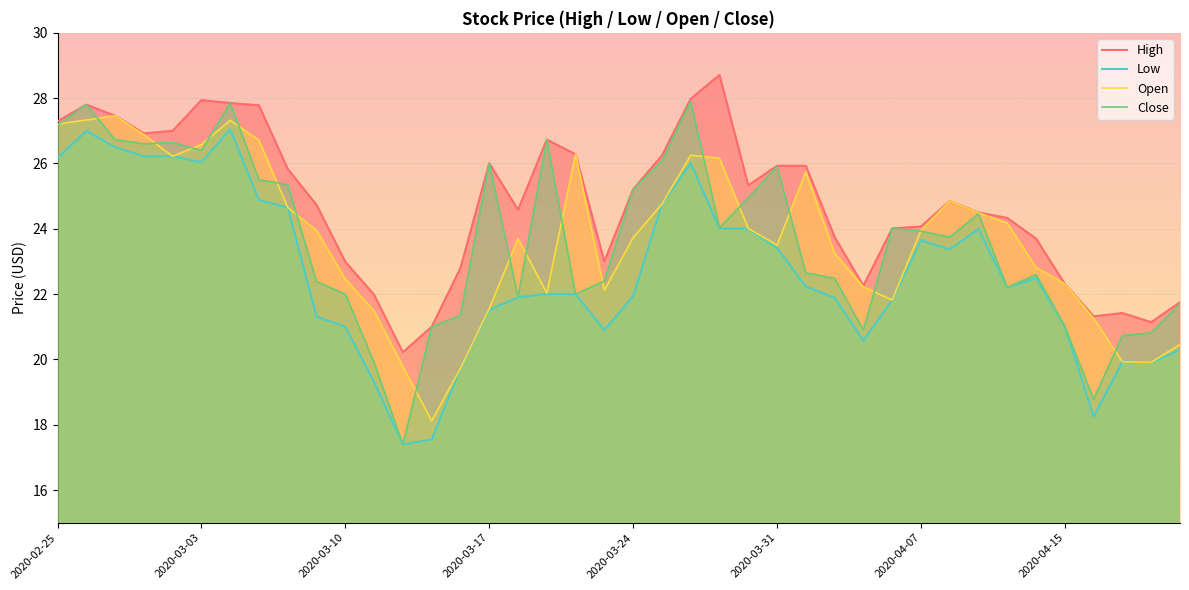

True or false: High has more than 1 points higher than both neighbors.

True